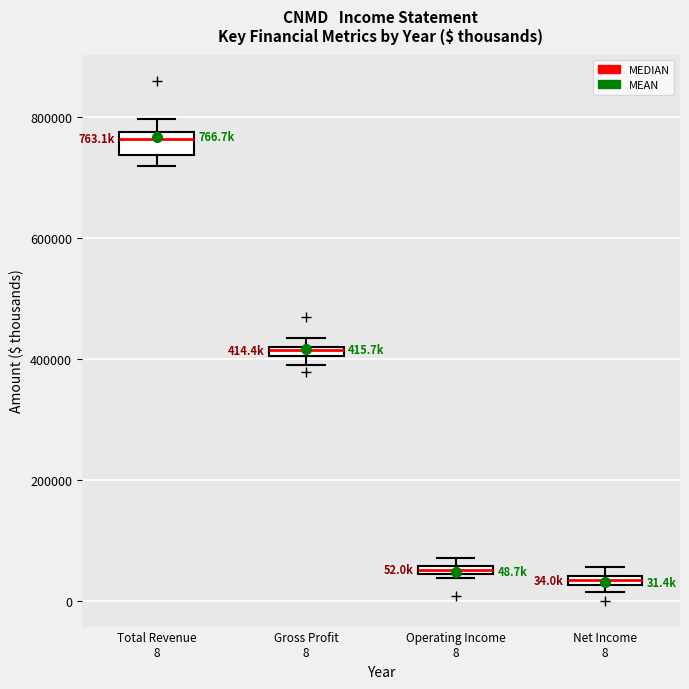

Which box is the tallest, from its lower edge to its upper edge?

Total Revenue 8